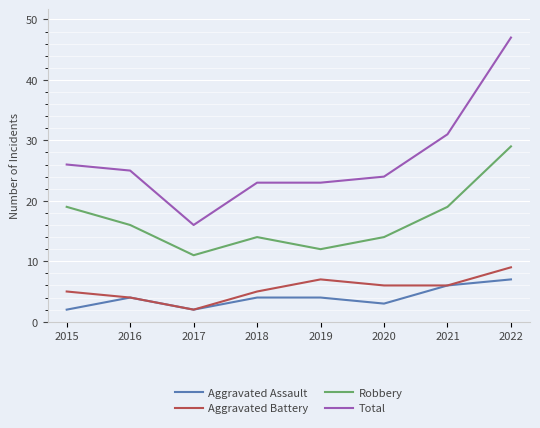

Count the Robbery values in the range 14 to 19.

5